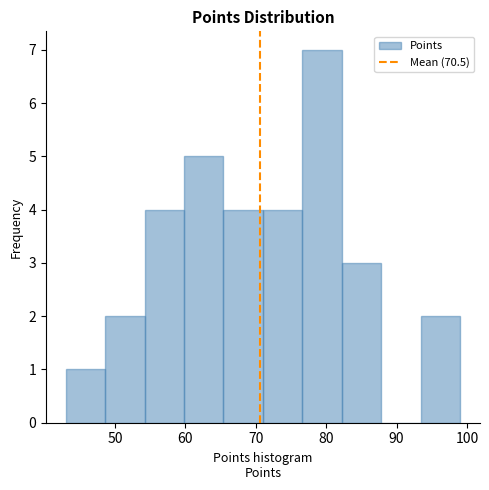

How tall is the bar that spans 93.4 to 99.0 on the x-axis? Neither the bar edges nor the heights are printed on the chart, so give them approximately, as read against the axes.

2